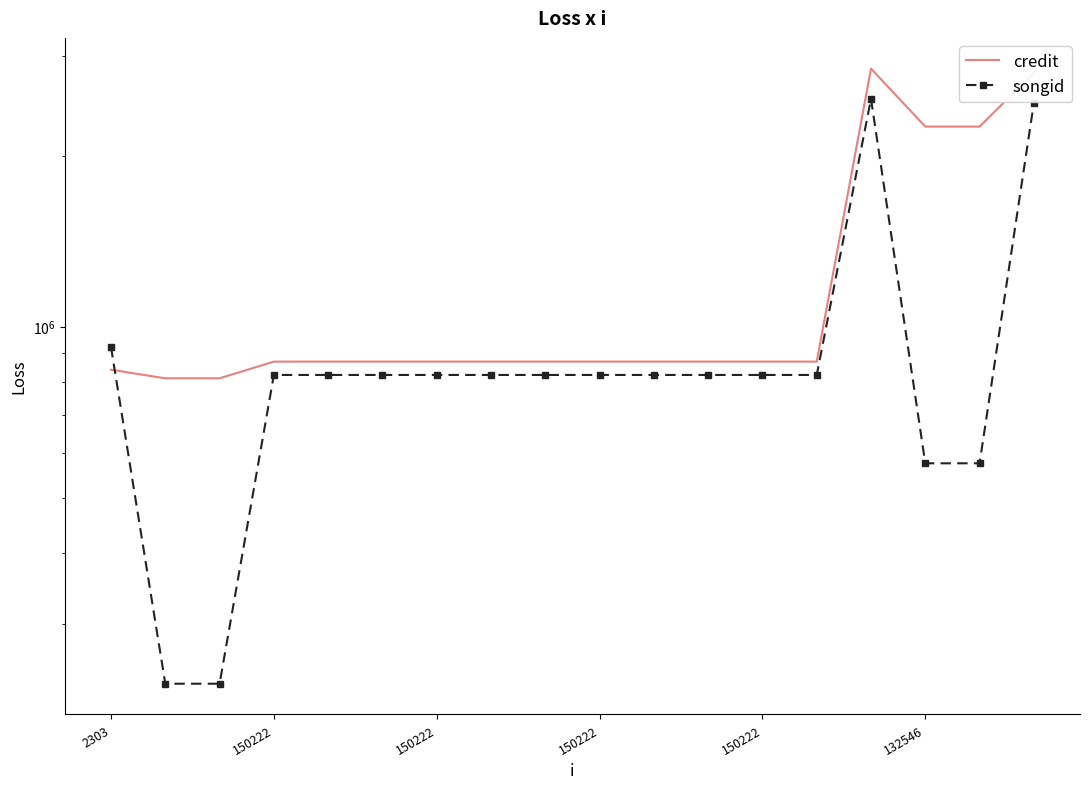

What is the difference between the songid values at 7 and 15?

247610